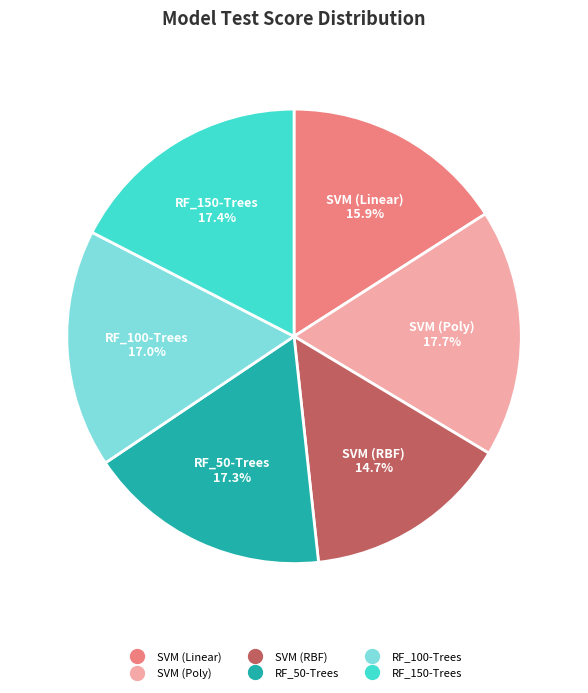

Between SVM (Poly) and SVM (Linear), which is larger?

SVM (Poly)